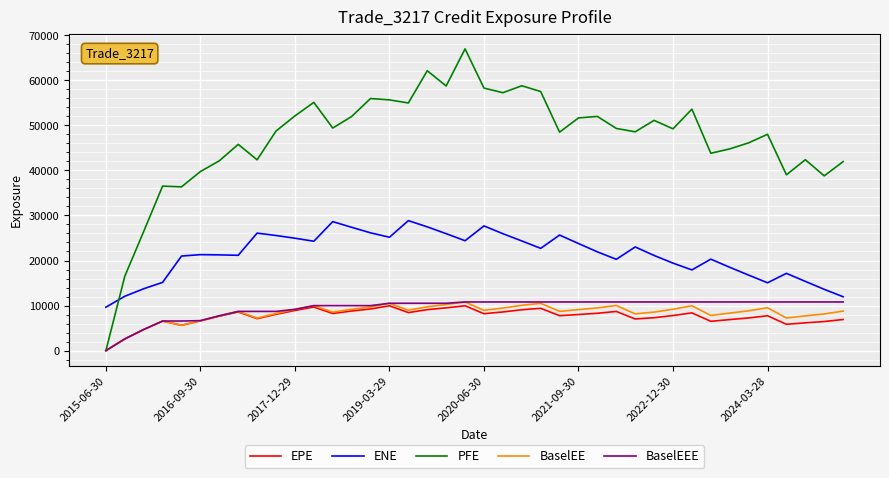

True or false: ENE and EPE intersect in this chart.

False